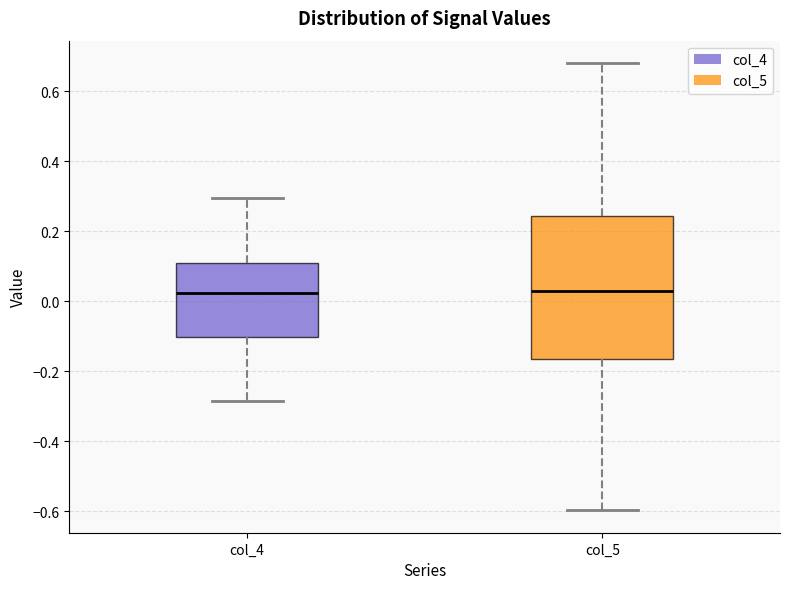

Reading left to right, transcribe this box plot: for each box, give where its median line is, the range the box spans, and where its two whiskers end, as read against the y-axis. The values are not printed on the chart, so give them approximately, as read against the axis.

col_4: median 0.02, box -0.10 to 0.10, whiskers -0.28 to 0.30
col_5: median 0.04, box -0.16 to 0.24, whiskers -0.60 to 0.68